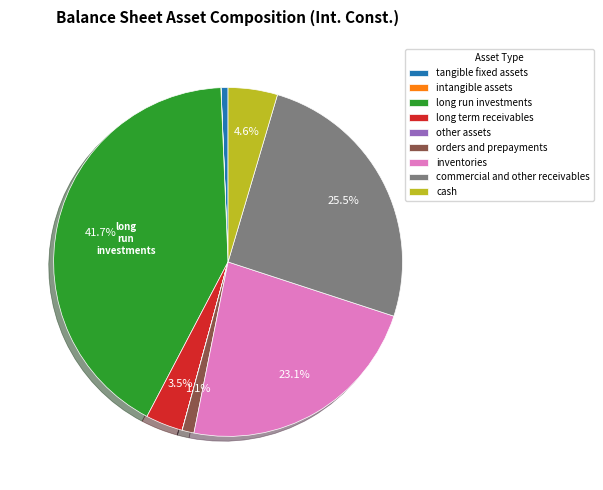

Which category has the biggest portion of the pie?

long run investments